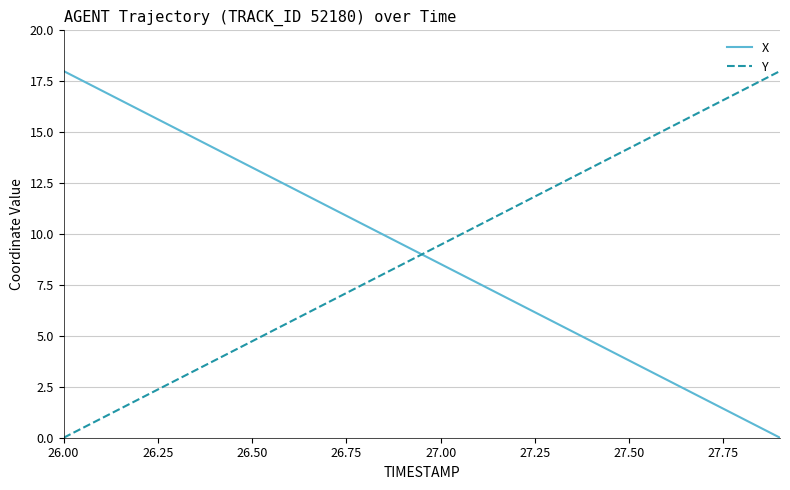

How many values in the Y series are below 9?

10